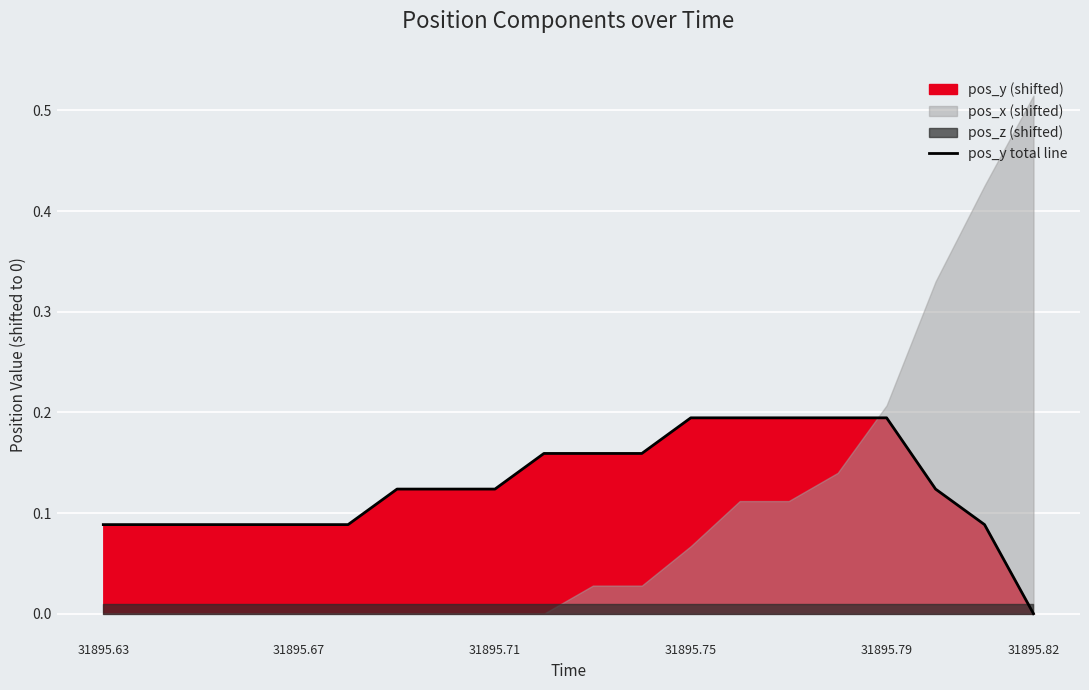

How many data points does each series have?

20